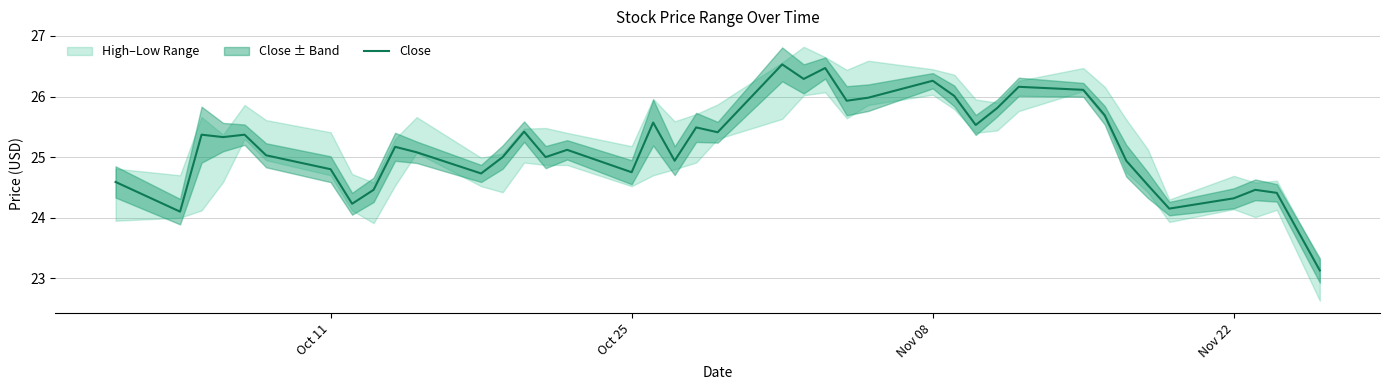

How many values exceed 25?

23